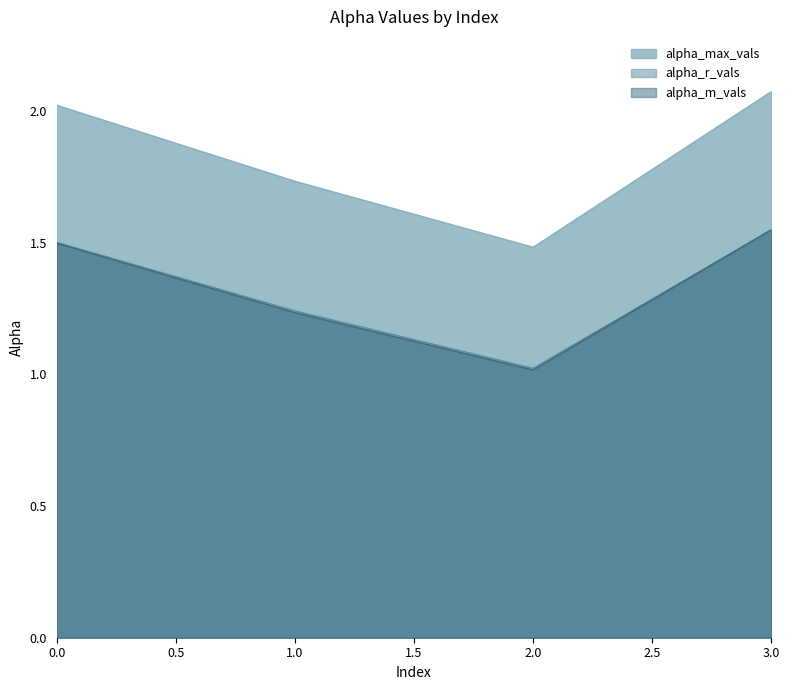

Which series has the widest spread of values?

alpha_max_vals